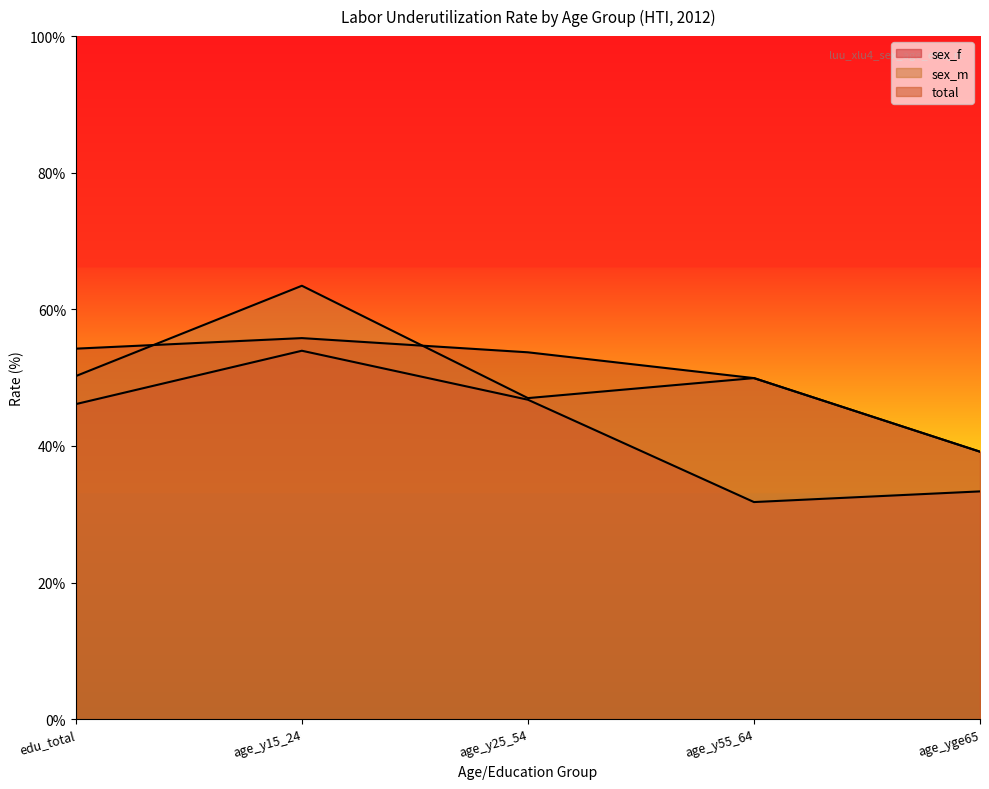

Rank the categories by sex_f value from highest to lowest.

age_y15_24, age_y25_54, edu_total, age_yge65, age_y55_64